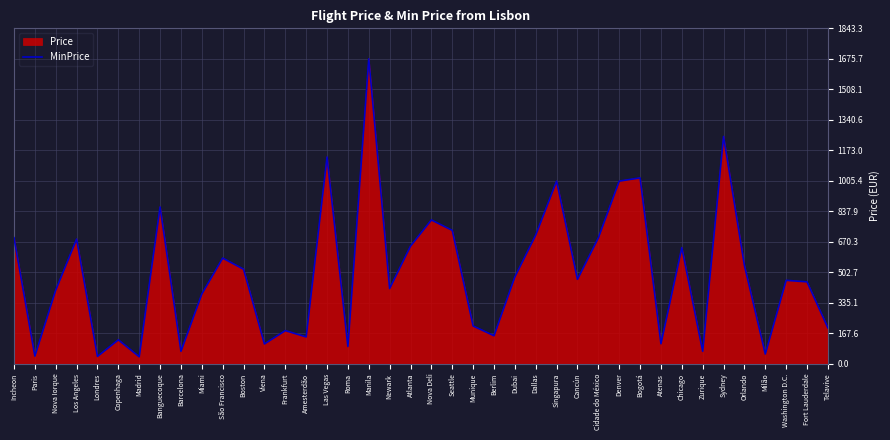

What is the maximum value shown in the chart?

1675.7